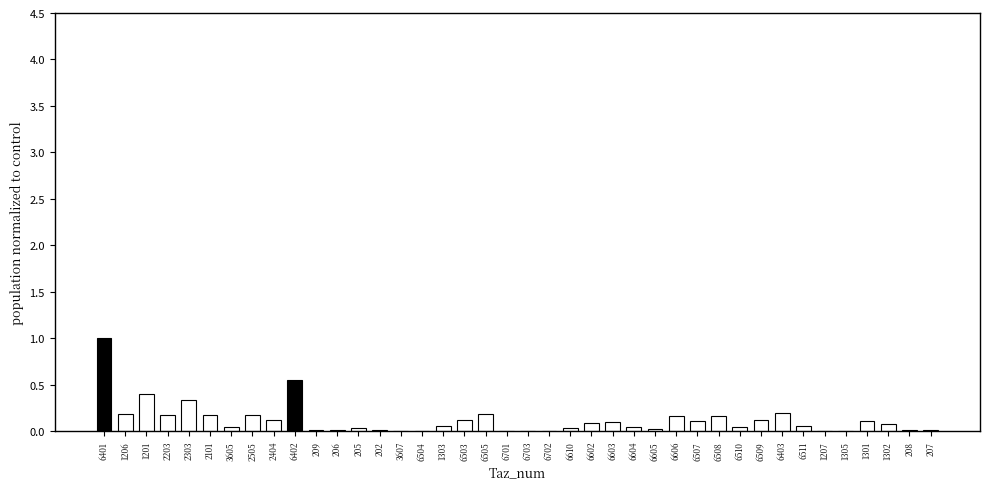

At which category does the chart reach its peak across all series?

6401